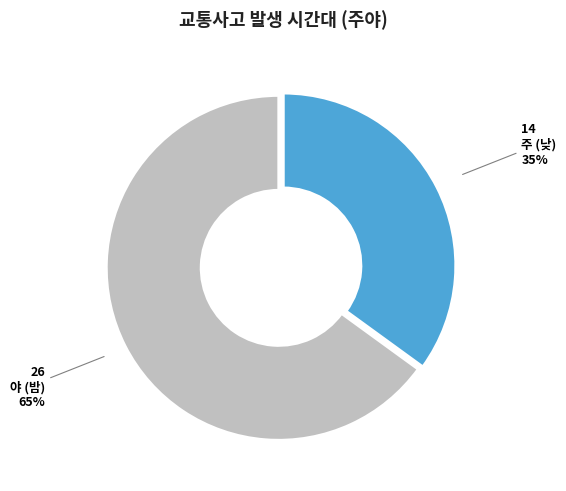

Is it true that 야 (밤) is 65% of the pie?

True